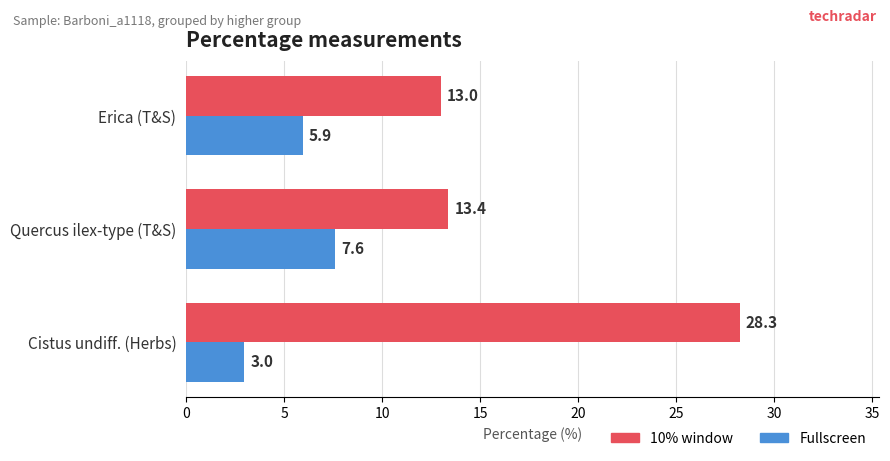

List the series in order of their overall mean, highest first.

10% window, Fullscreen